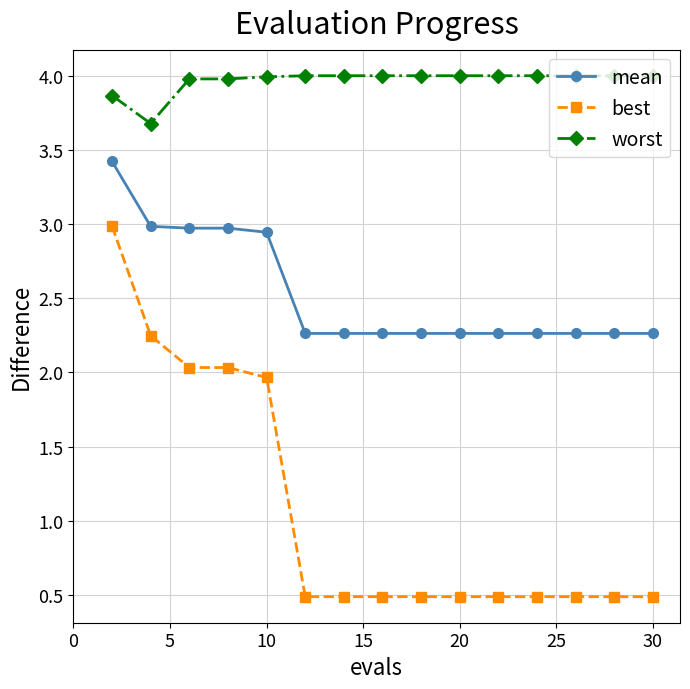

Does the chart have visible grid lines?

Yes